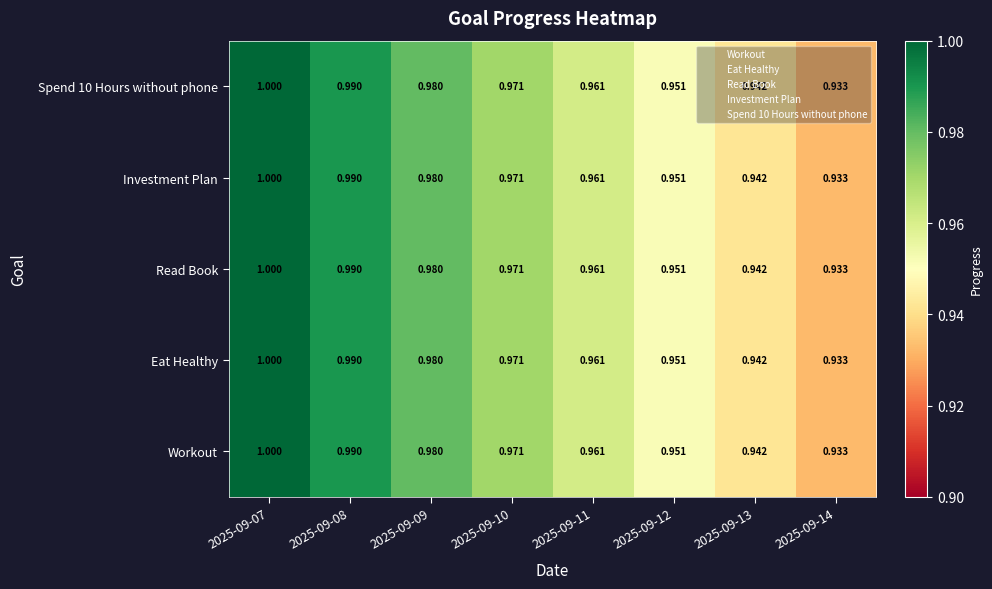

Is the value of Spend 10 Hours without phone at 2025-09-10 greater than the value of Workout at 2025-09-11?

Yes